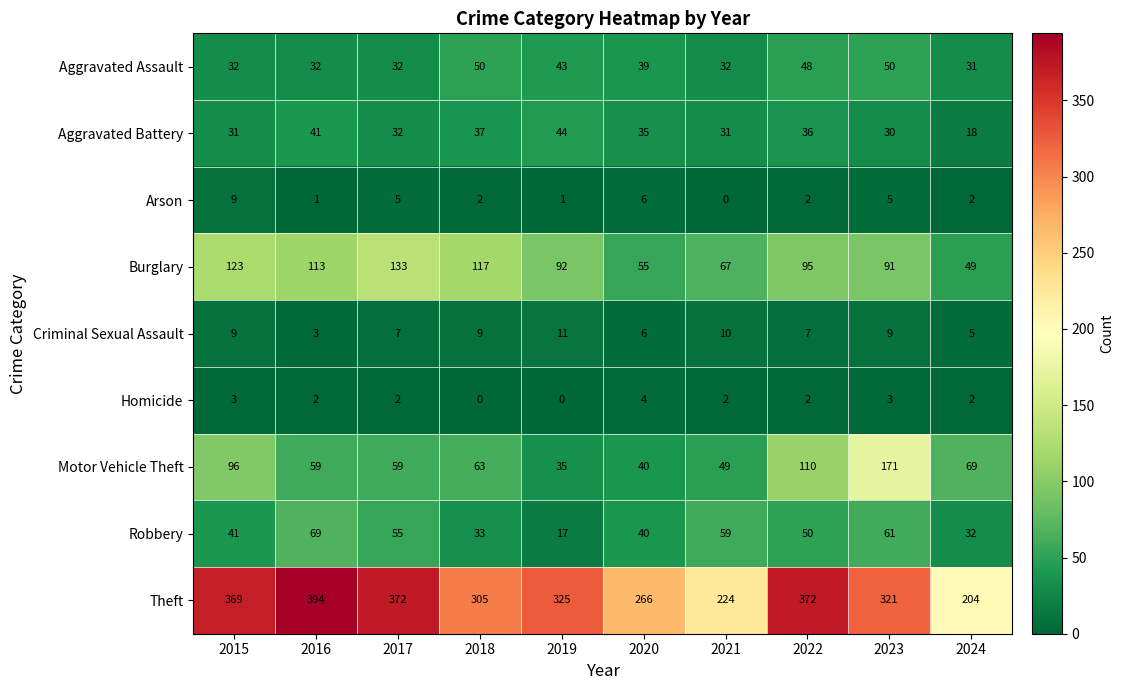

What is the sum of all Aggravated Battery values?

335